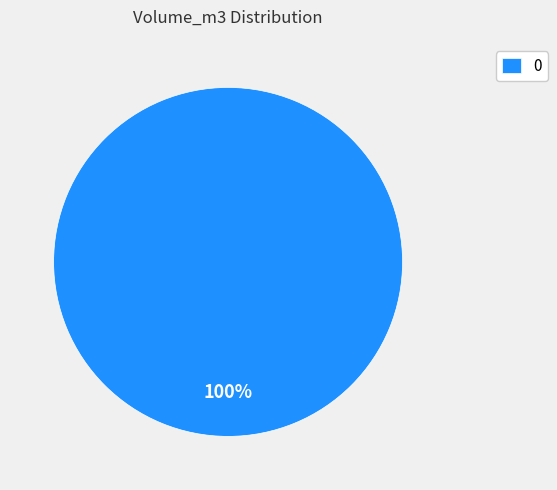

The 0 slice represents 100% of the pie. True or false?

True